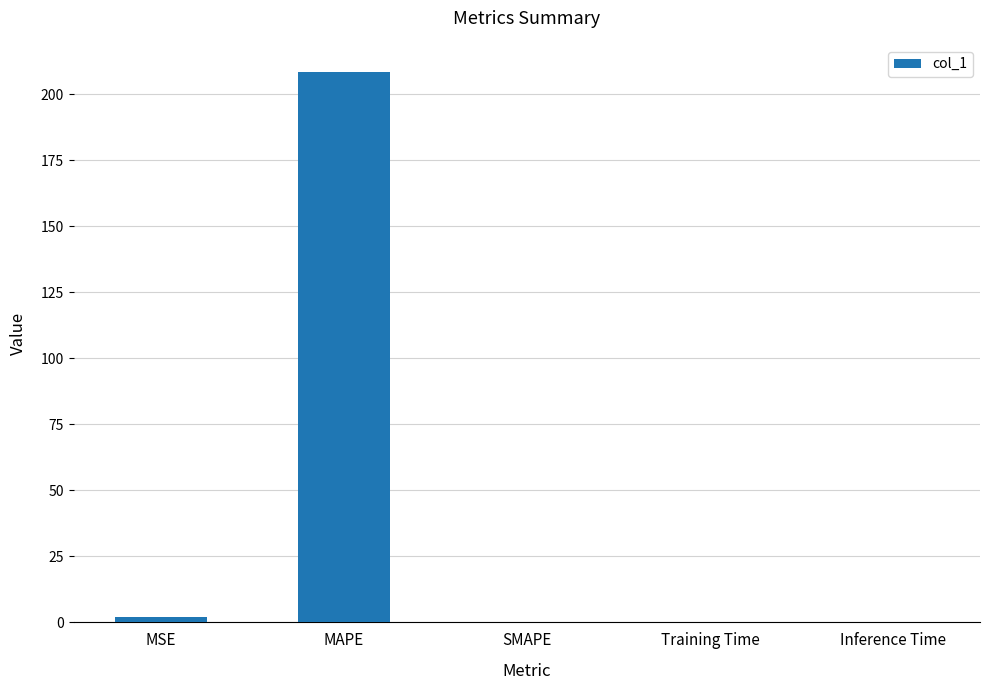

What is the difference between the values at MAPE and SMAPE?

208.2